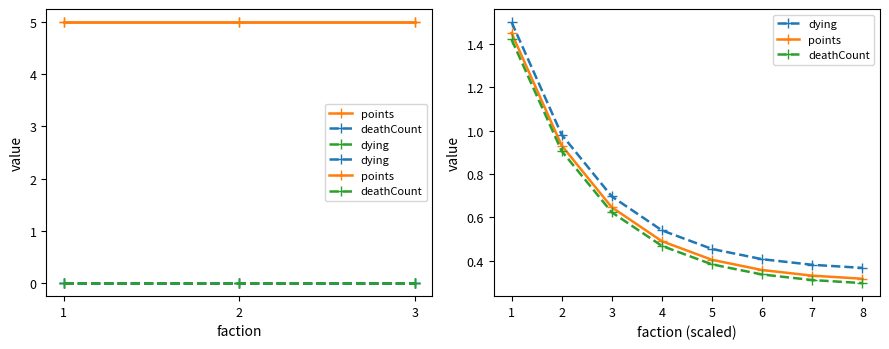

Rank the series by their average value, from lowest to highest.

deathCount, points, dying